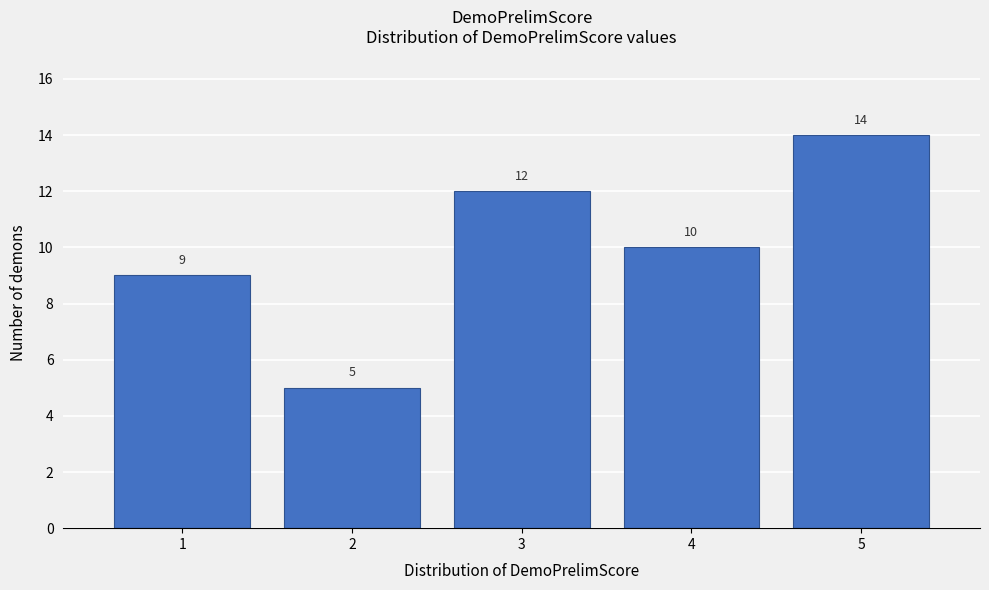

Reading left to right, list every bar in this chart as the range it spans on the x-axis followed by its height.

0.5 to 1.5: 9
1.5 to 2.5: 5
2.5 to 3.5: 12
3.5 to 4.5: 10
4.5 to 5.5: 14